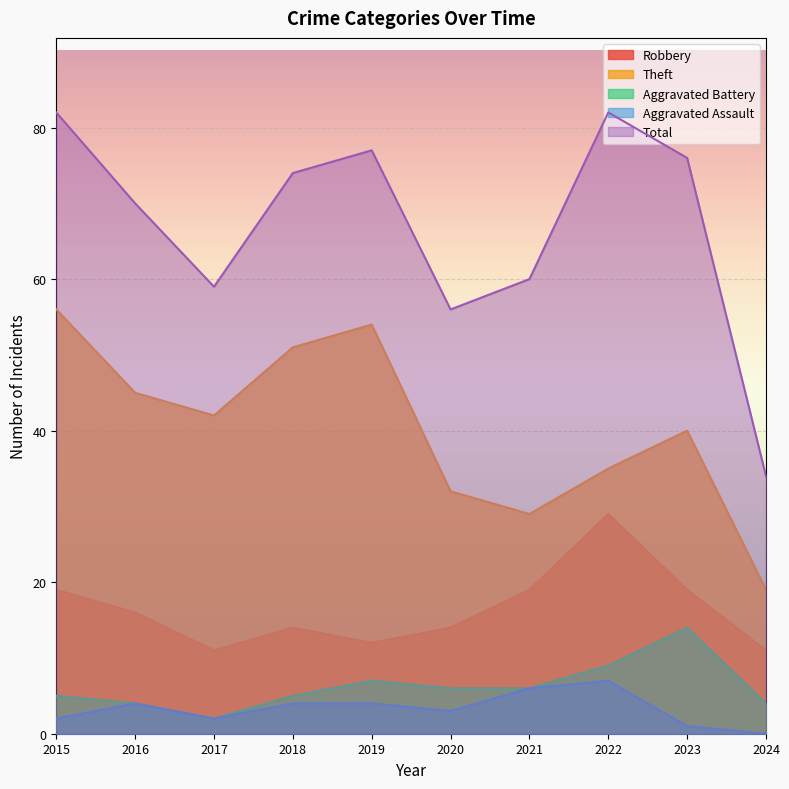

Reading right to left, transcribe all the data shown in this chart.

Robbery: 2024=11	2023=19	2022=29	2021=19	2020=14	2019=12	2018=14	2017=11	2016=16	2015=19
Theft: 2024=19	2023=40	2022=35	2021=29	2020=32	2019=54	2018=51	2017=42	2016=45	2015=56
Aggravated Battery: 2024=4	2023=14	2022=9	2021=6	2020=6	2019=7	2018=5	2017=2	2016=4	2015=5
Aggravated Assault: 2024=0	2023=1	2022=7	2021=6	2020=3	2019=4	2018=4	2017=2	2016=4	2015=2
Total: 2024=34	2023=76	2022=82	2021=60	2020=56	2019=77	2018=74	2017=59	2016=70	2015=82